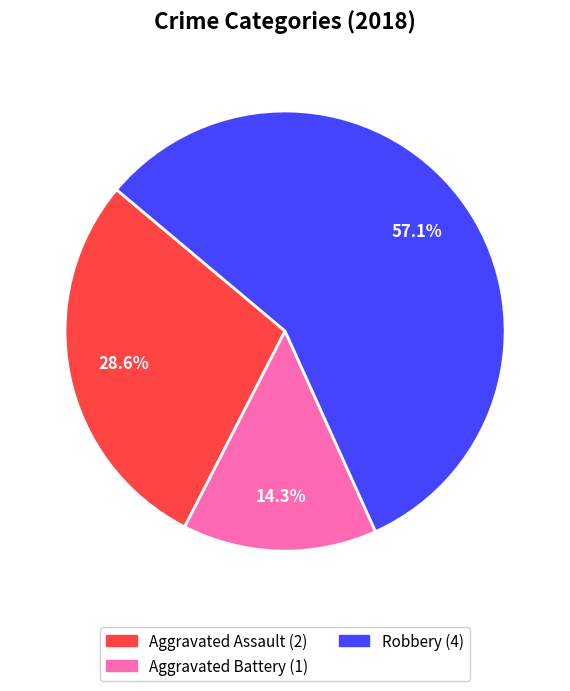

Does any single category account for the majority?

Yes